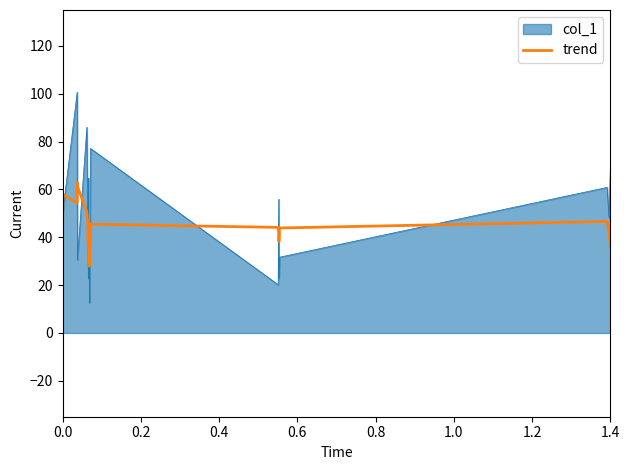

What is the maximum value shown in the chart?

100.6